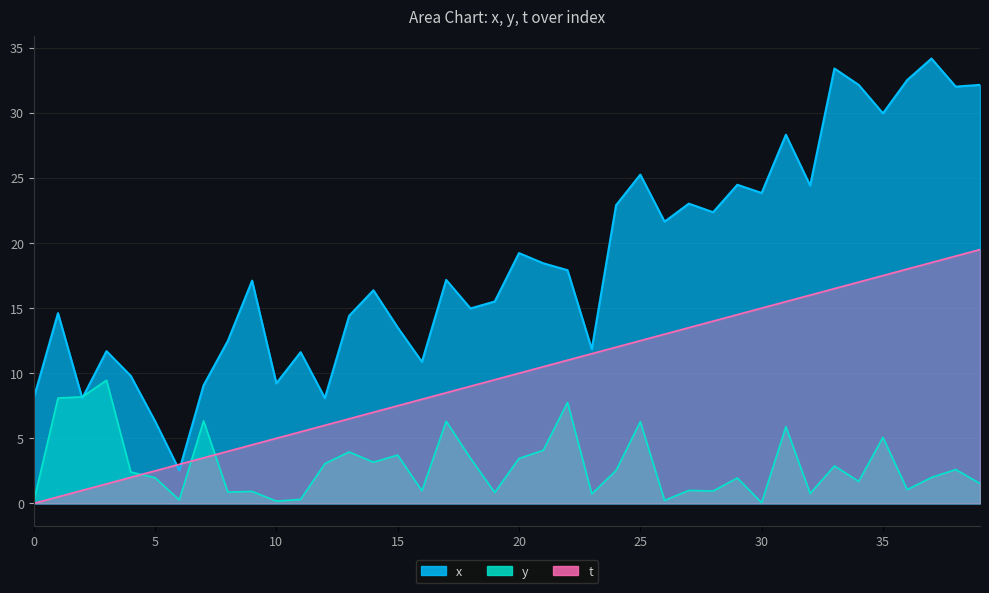

Count the number of categories in the chart.

40